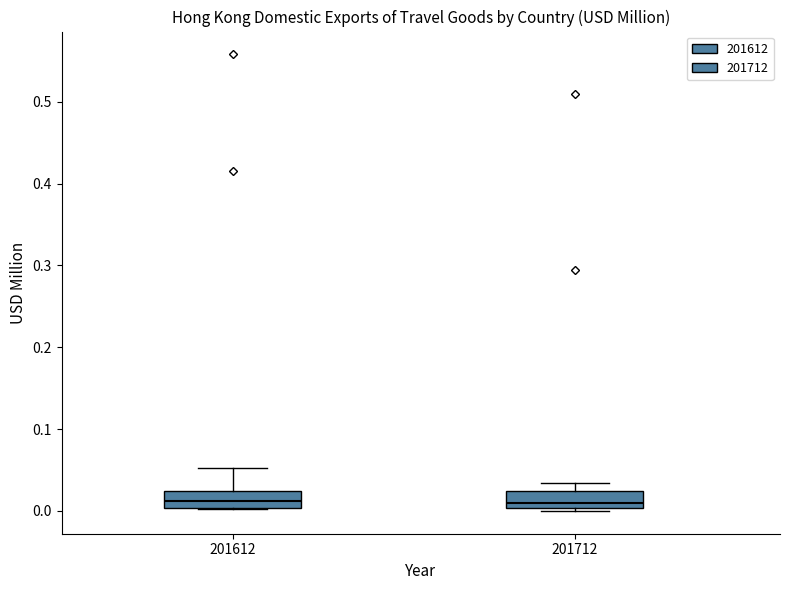

Reading left to right, transcribe this box plot: for each box, give where its median line is, the range the box spans, and where its two whiskers end, as read against the y-axis. The values are not printed on the chart, so give them approximately, as read against the axis.

201612: median 0.01, box 0.00 to 0.02, whiskers 0.00 to 0.05
201712: median 0.01, box 0.00 to 0.02, whiskers 0.00 (just below the box's lower edge) to 0.03